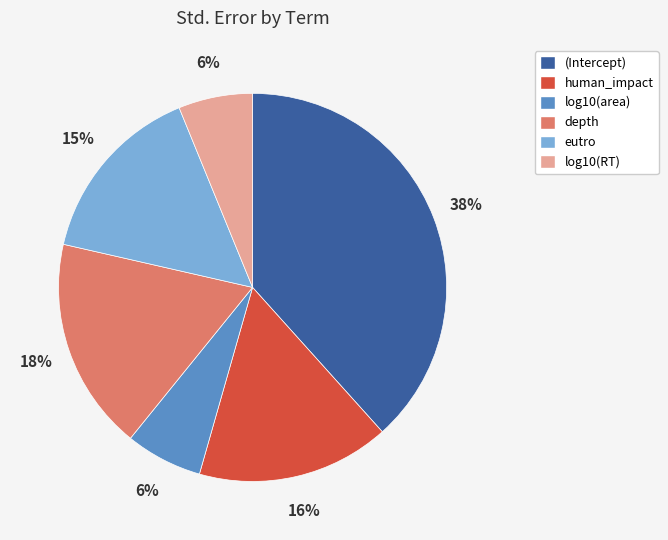

Is the sum of depth and (Intercept) greater than half?

Yes